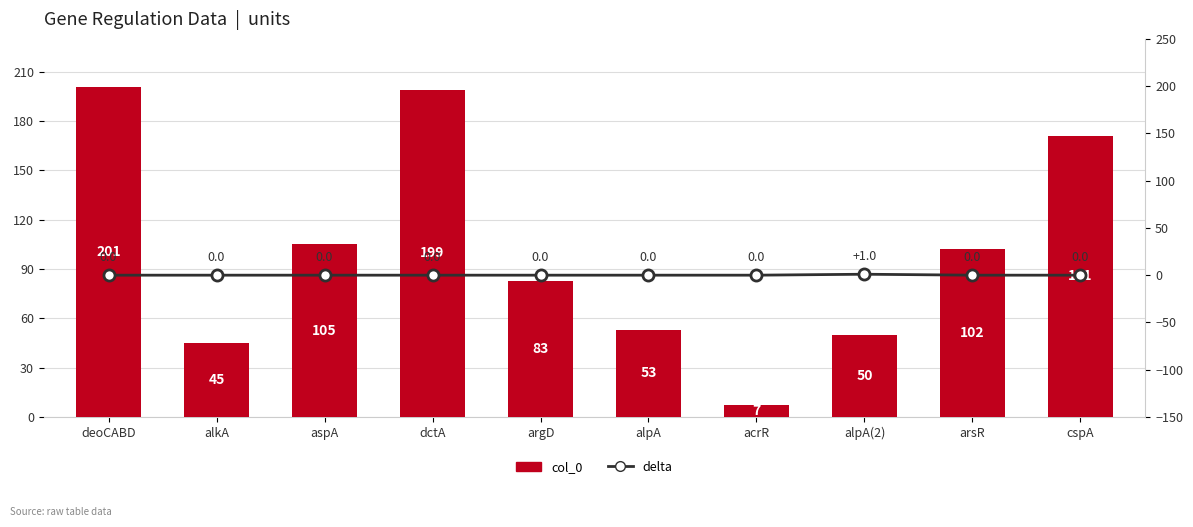

At which category does the chart reach its peak across all series?

deoCABD